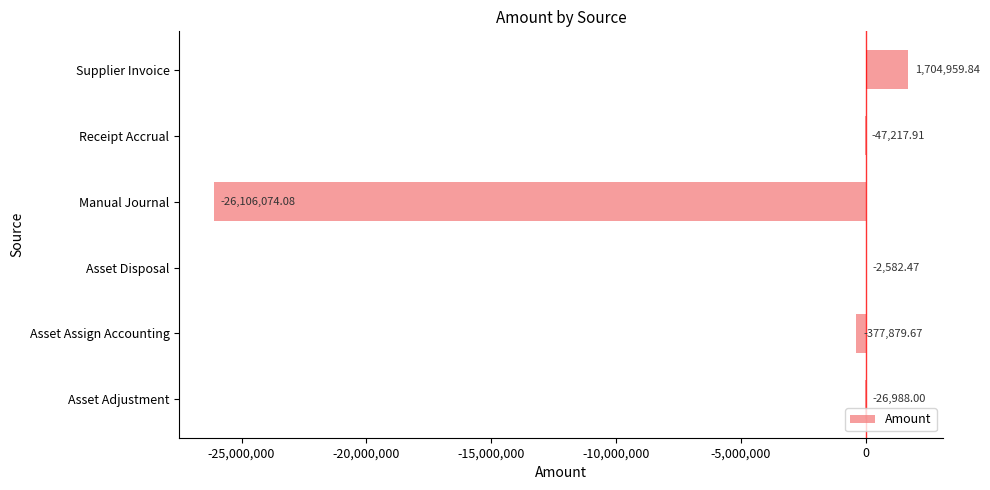

What is the change in value from Asset Adjustment to Manual Journal?

-26079086.1